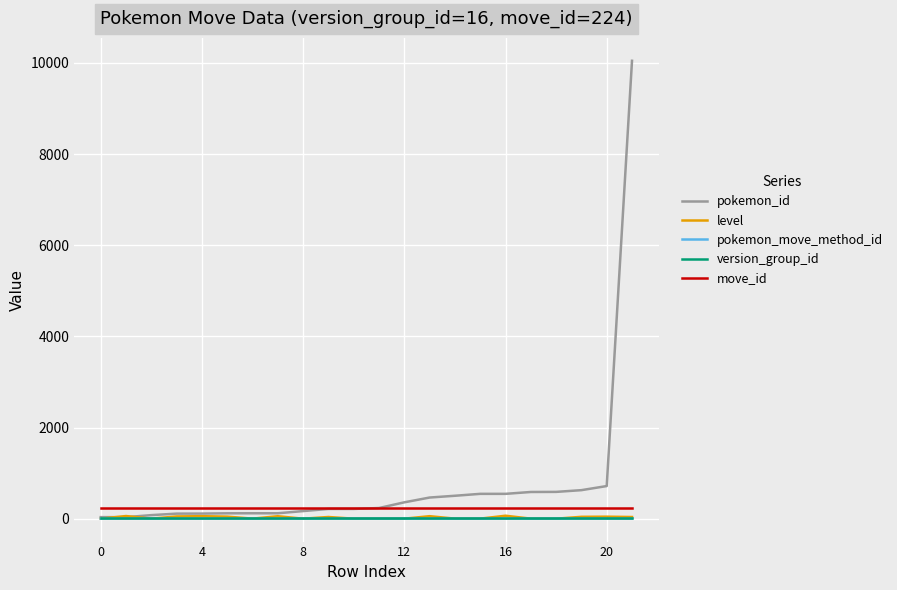

True or false: version_group_id and move_id intersect in this chart.

False